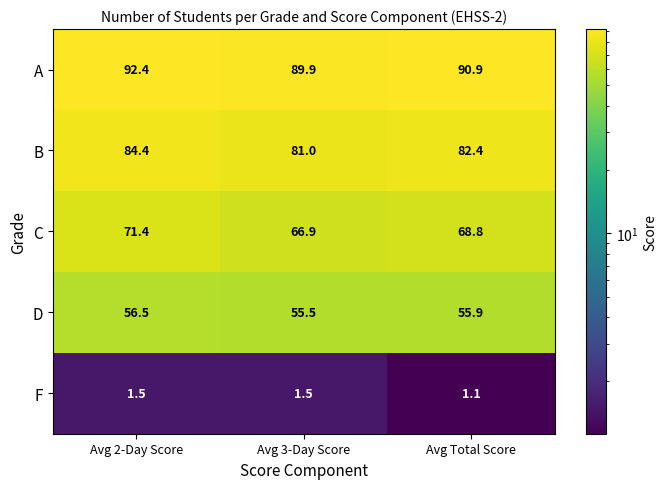

Reading right to left, what are all the values shown in this chart?

A: Avg Total Score=90.9	Avg 3-Day Score=89.9	Avg 2-Day Score=92.4
B: Avg Total Score=82.4	Avg 3-Day Score=81.0	Avg 2-Day Score=84.4
C: Avg Total Score=68.8	Avg 3-Day Score=66.9	Avg 2-Day Score=71.4
D: Avg Total Score=55.9	Avg 3-Day Score=55.5	Avg 2-Day Score=56.5
F: Avg Total Score=1.1	Avg 3-Day Score=1.5	Avg 2-Day Score=1.5